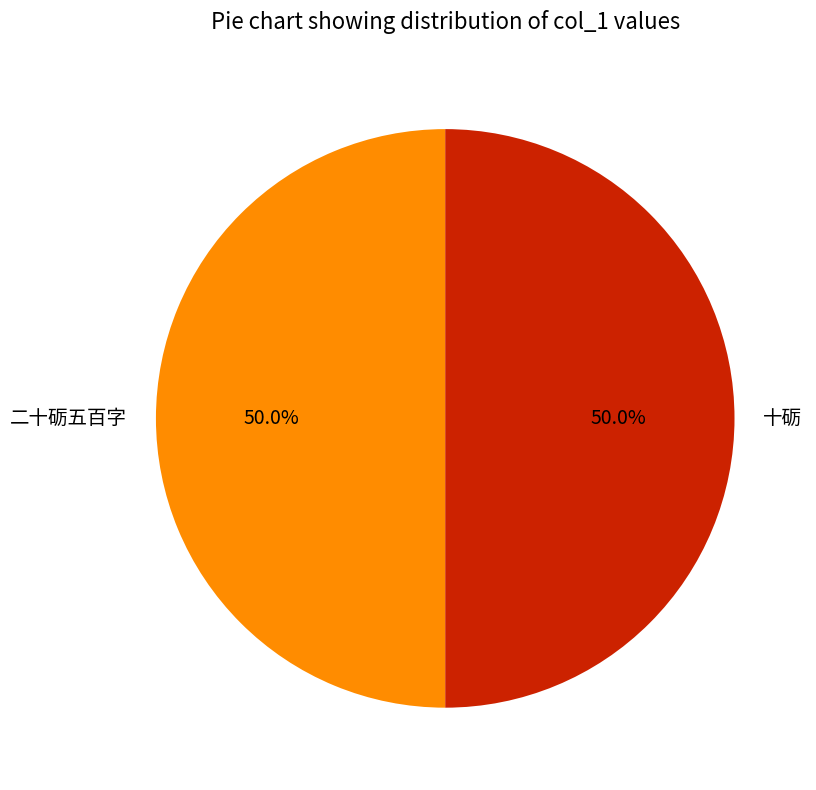

What is the ratio of the value at 十砺 to the value at 二十砺五百字?

1.0